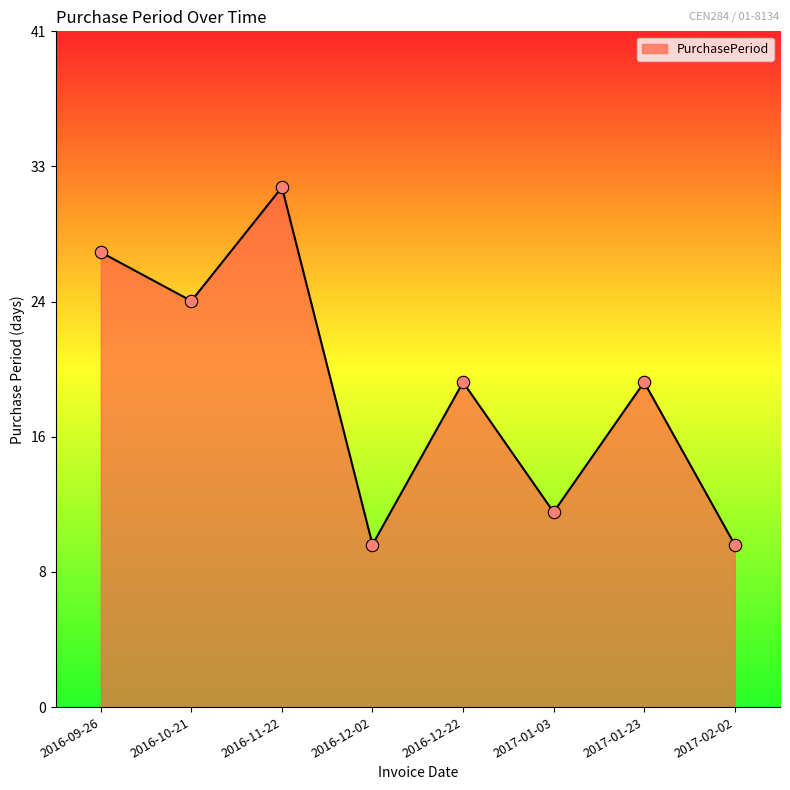

Which has a higher value, 2017-01-23 or 2016-10-21?

2016-10-21